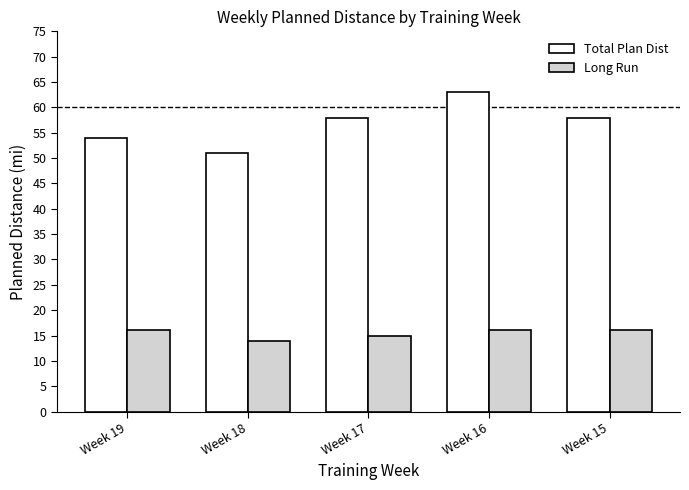

What is the difference between the Long Run values at Week 16 and Week 18?

2